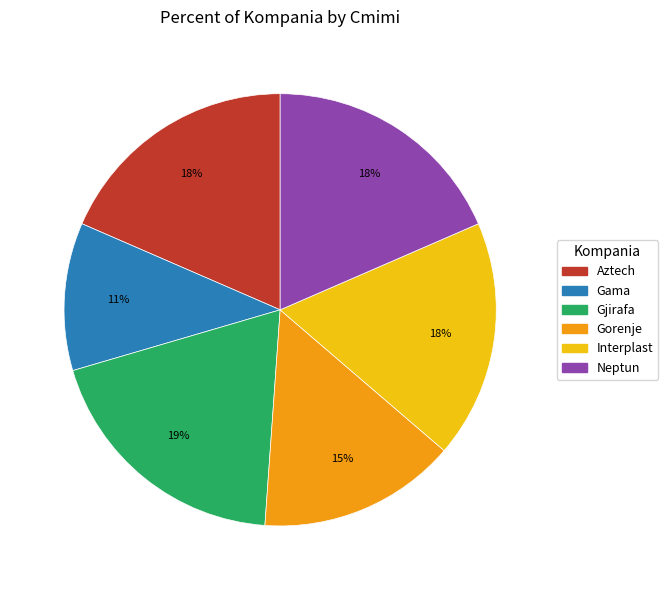

Is there any slice that represents more than half of the pie?

No